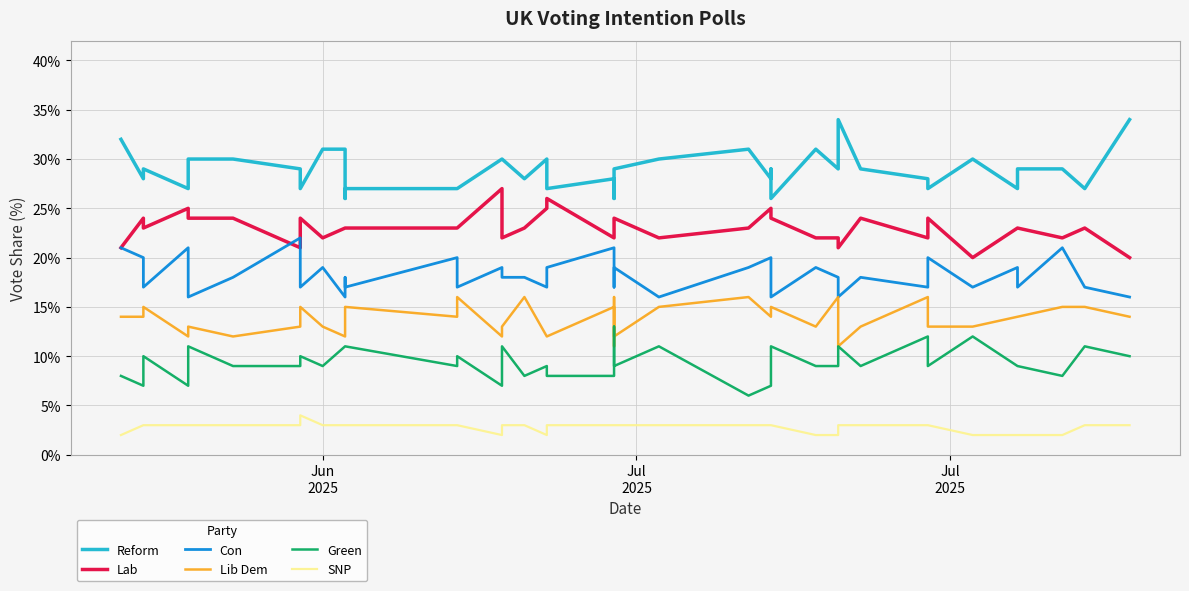

Which series has the largest total across all categories?

Reform